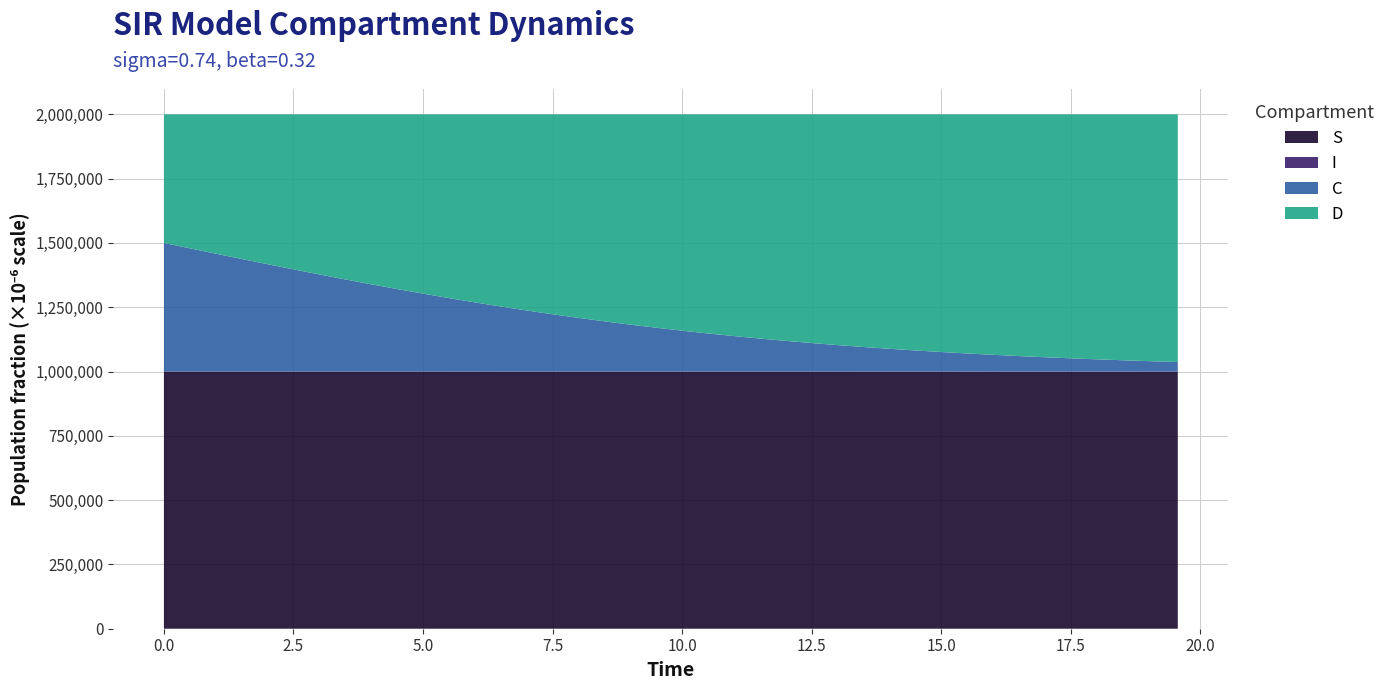

Reading left to right, extract all data points from this chart.

S: 1.0	1.0	1.0	1.0	1.0	1.0	1.0	1.0	1.0	1.0	1.0	1.0	1.0	1.0	1.0	1.0	1.0	1.0	1.0	1.0	1.0	1.0	1.0	1.0	1.0	1.0	1.0	1.0	1.0	1.0	1.0	1.0	1.0	1.0	1.0	1.0	1.0	1.0	1.0	1.0
I: 0.0	0.0	0.0	0.0	0.0	0.0	0.0	0.0	0.0	0.0	0.0	0.0	0.0	0.0	0.0	0.0	0.0	0.0	0.0	0.0	0.0	0.0	0.0	0.0	0.0	0.0	0.0	0.0	0.0	0.0	0.0	0.0	0.0	0.0	0.0	0.0	0.0	0.0	0.0	0.0
C: 0.5	0.5	0.5	0.4	0.4	0.4	0.4	0.4	0.3	0.3	0.3	0.3	0.3	0.3	0.2	0.2	0.2	0.2	0.2	0.2	0.2	0.1	0.1	0.1	0.1	0.1	0.1	0.1	0.1	0.1	0.1	0.1	0.1	0.1	0.1	0.1	0.0	0.0	0.0	0.0
D: 0.5	0.5	0.5	0.6	0.6	0.6	0.6	0.6	0.7	0.7	0.7	0.7	0.7	0.7	0.8	0.8	0.8	0.8	0.8	0.8	0.8	0.9	0.9	0.9	0.9	0.9	0.9	0.9	0.9	0.9	0.9	0.9	0.9	0.9	0.9	0.9	1.0	1.0	1.0	1.0